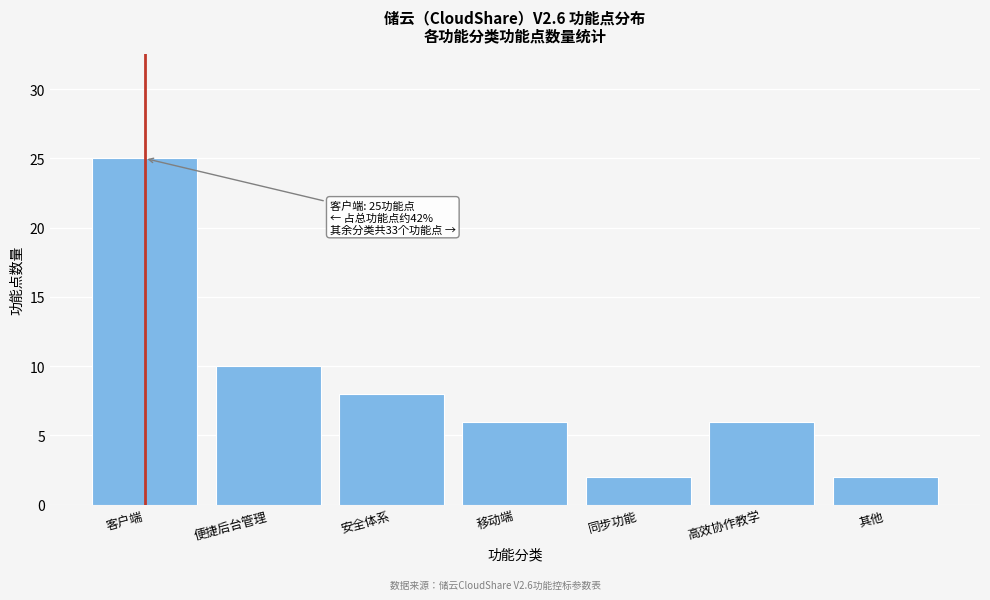

Reading left to right, transcribe all the data shown in this chart.

25	10	8	6	2	6	2